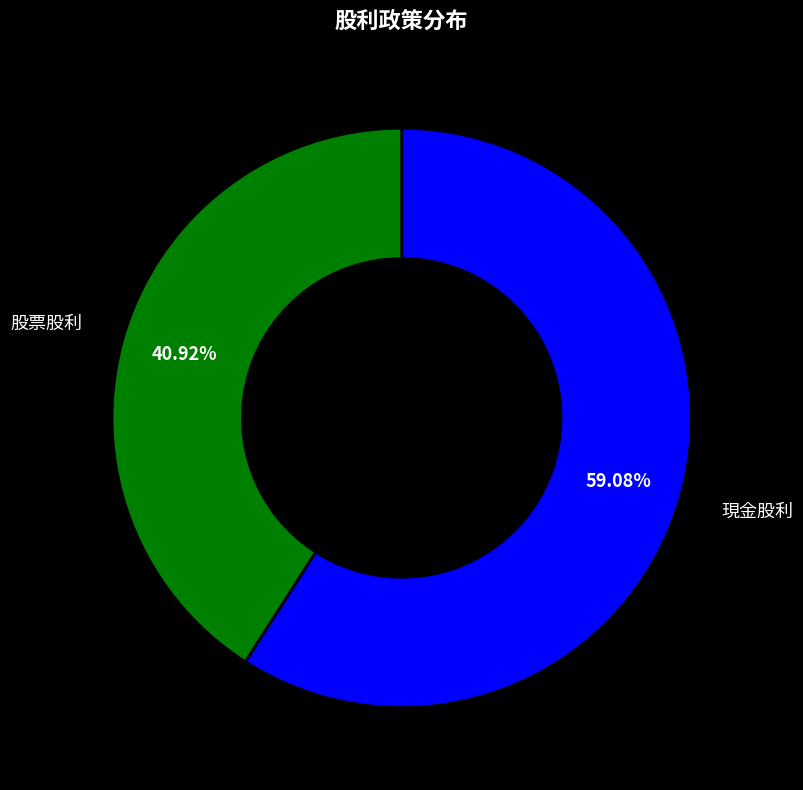

To the nearest percent, what is the difference between the largest and smallest slice percentages?

18%